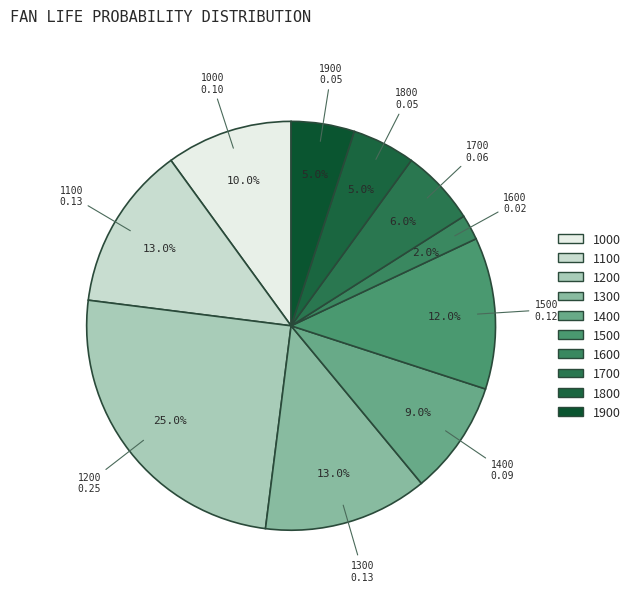

How many segments does this pie chart have?

10